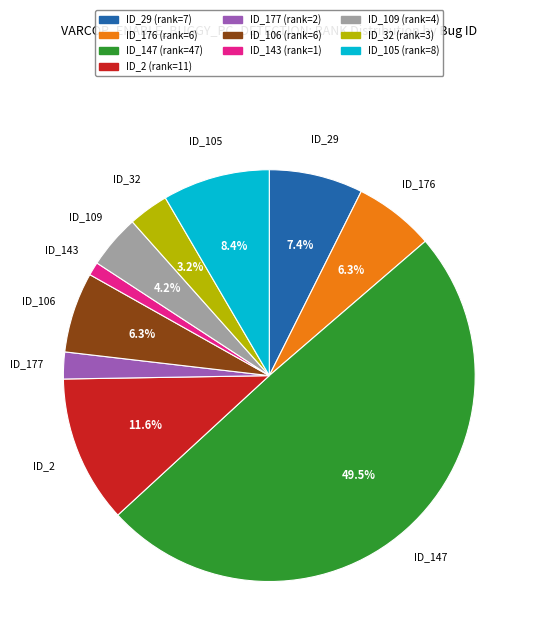

Is ID_143 (rank=1) the majority of the pie?

No